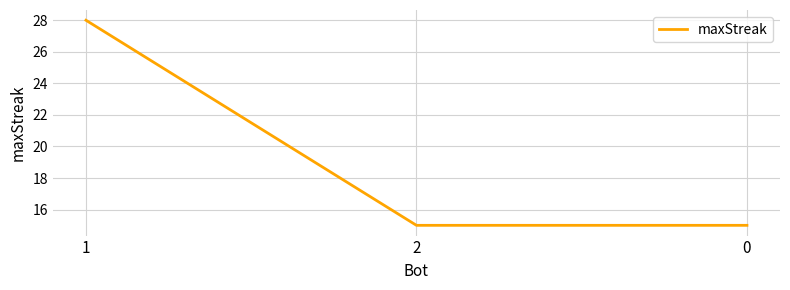

What is the minimum value shown in the chart?

15